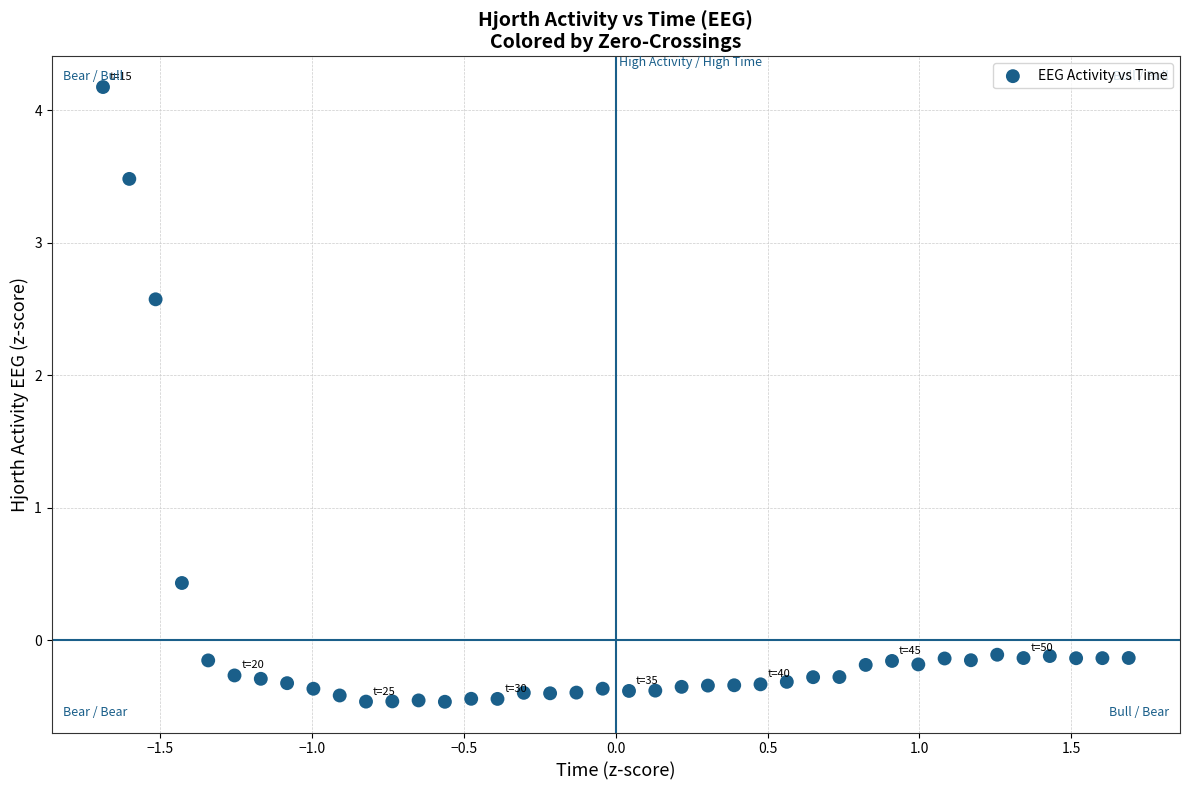

What is the range of Y values (max minus min)?

4.6